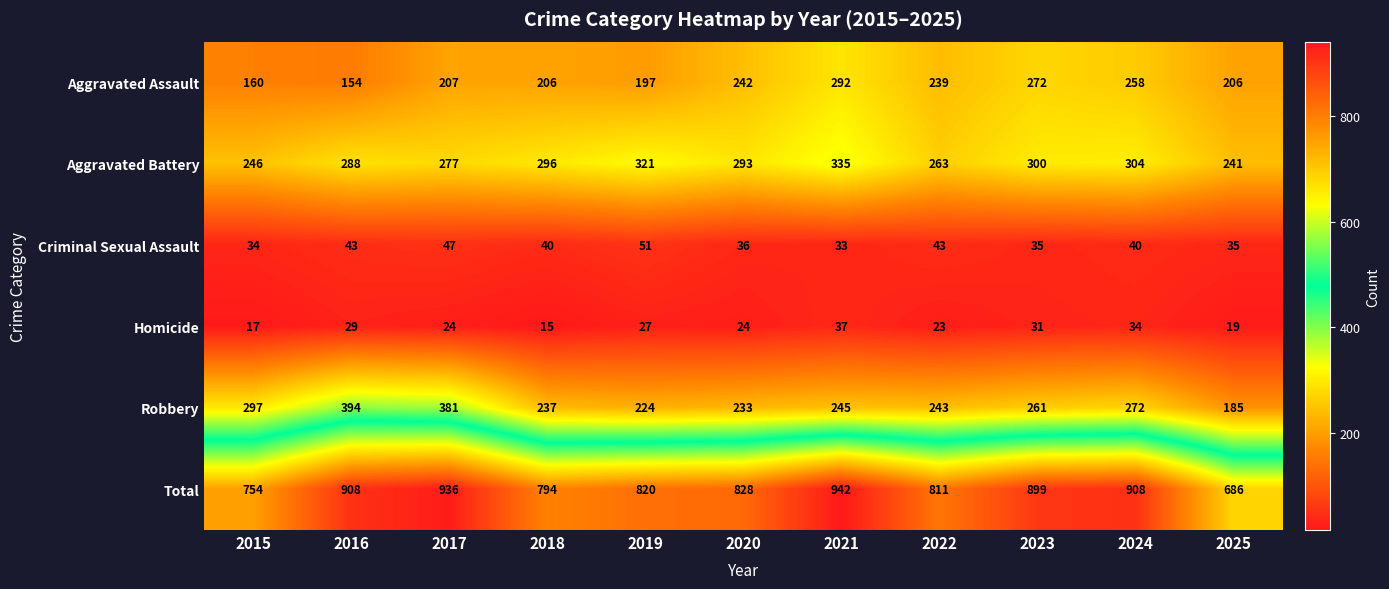

Which series has the largest range (max minus min)?

Total